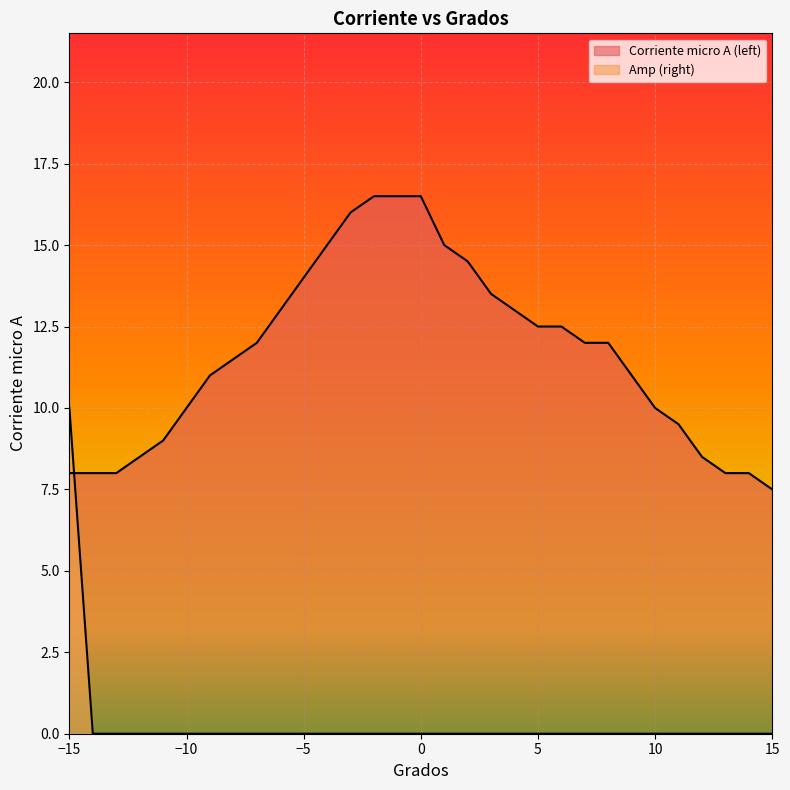

What is the difference between the highest and lowest values at -12?

8.5